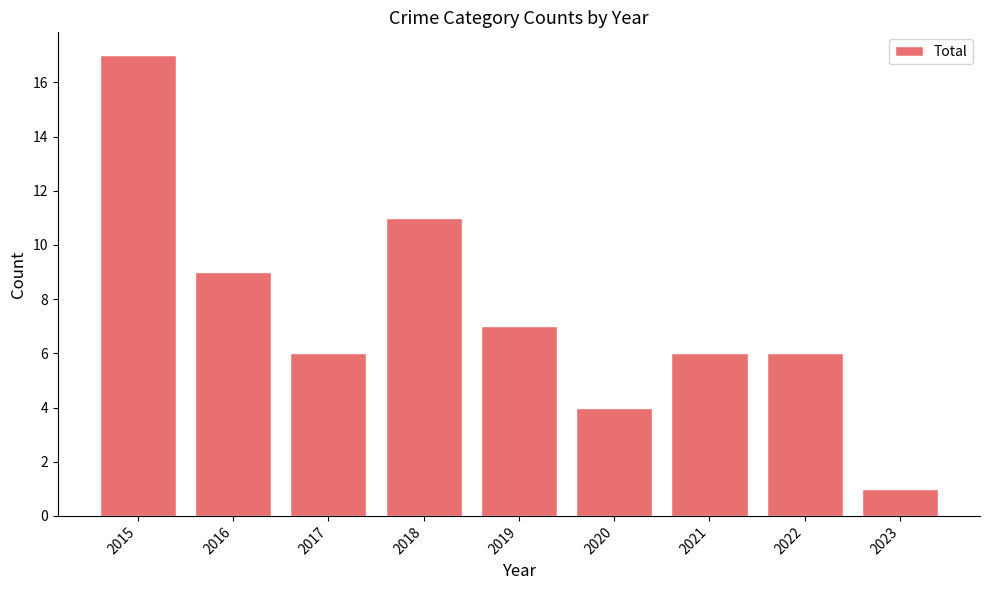

What is the sum of the values at 2019 and 2021?

13